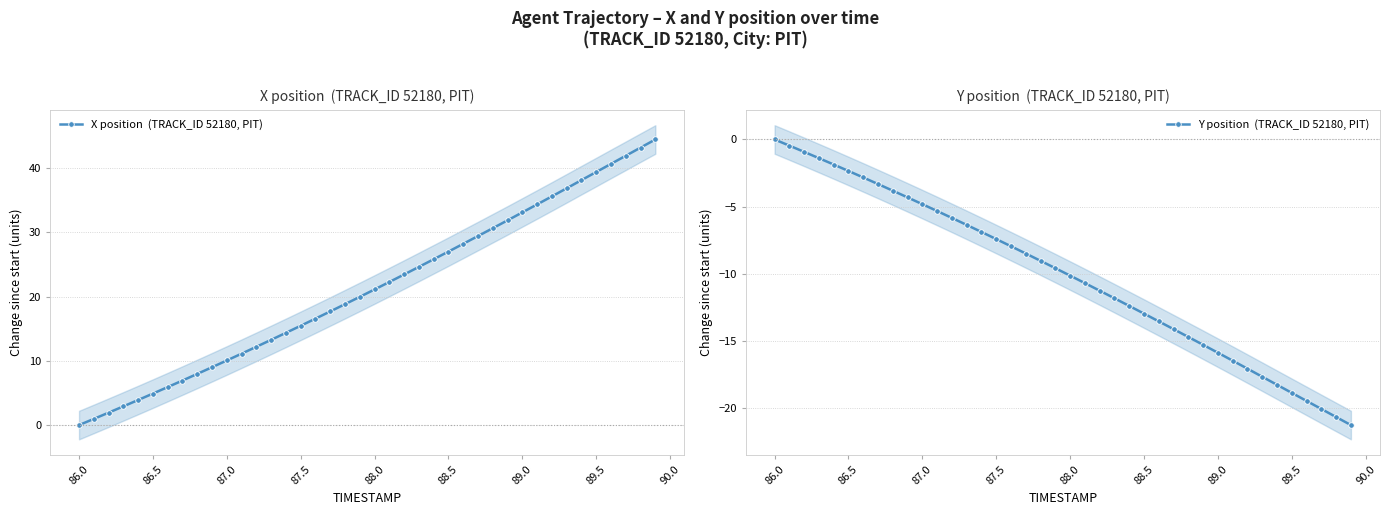

True or false: Y position  (TRACK_ID 52180, PIT) has more than 2 points higher than both neighbors.

False